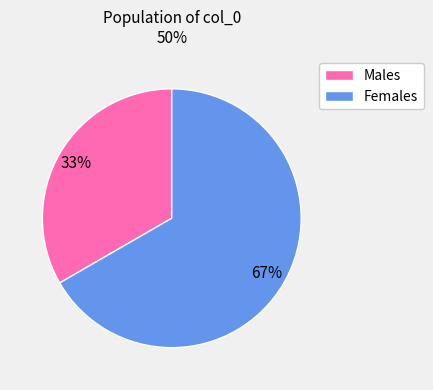

Do Females and Males together represent more than half of the pie?

Yes